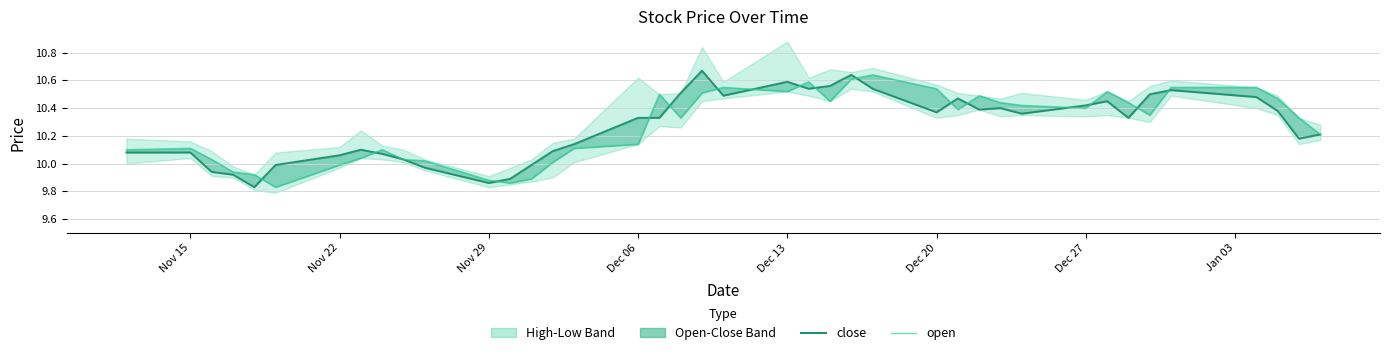

Rank the series by their maximum value, from lowest to highest.

open, close